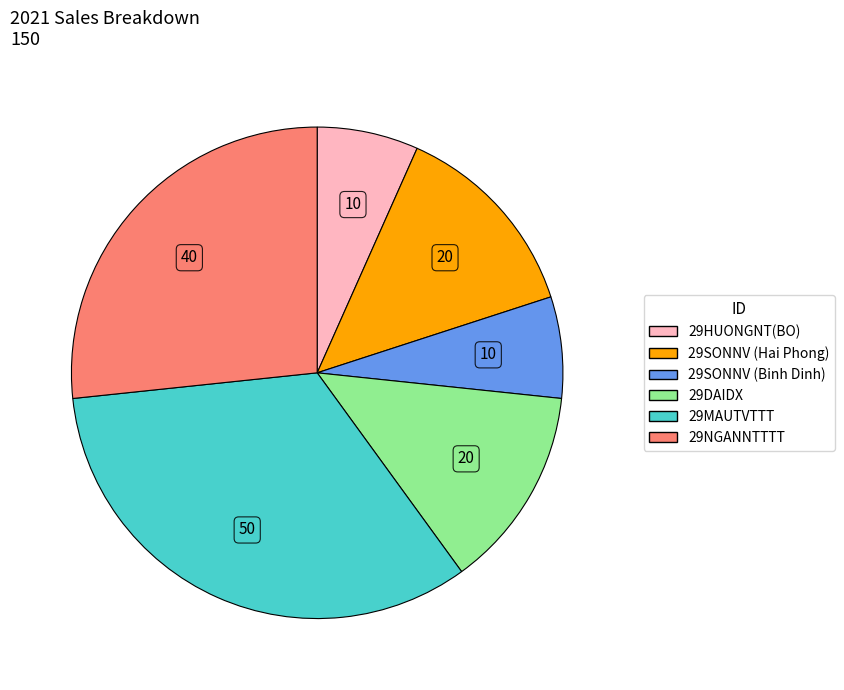

Between 29NGANNTTTT and 29DAIDX, which is larger?

29NGANNTTTT